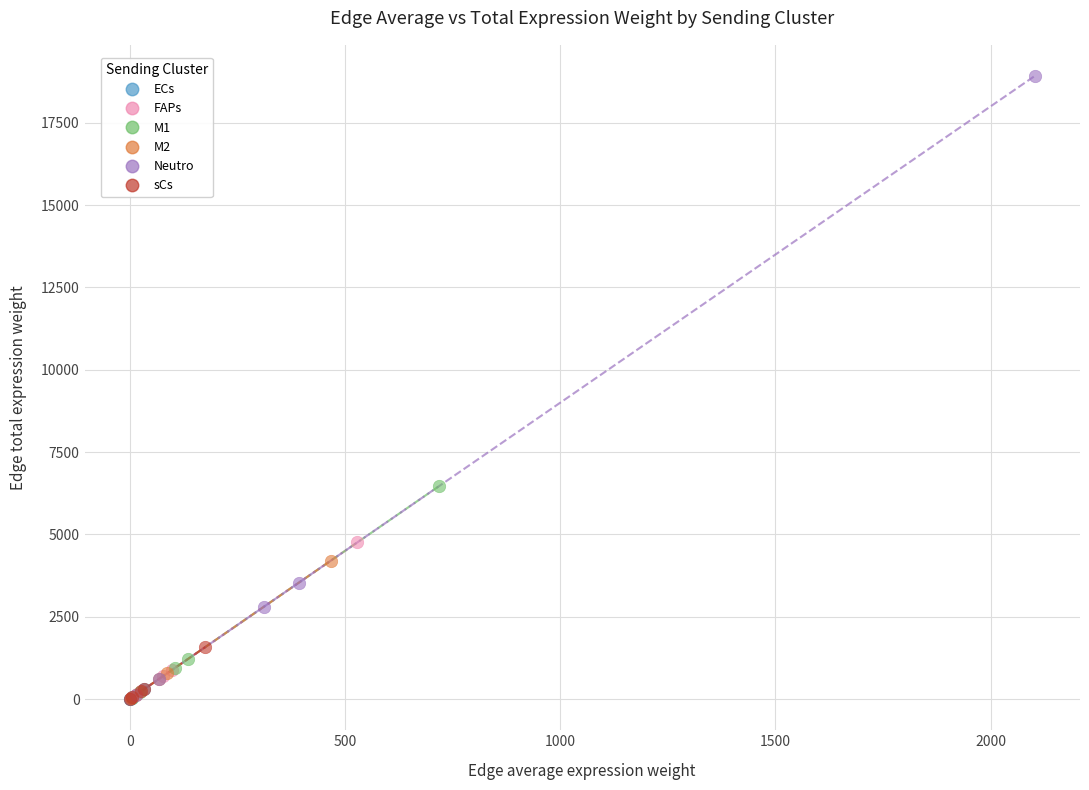

Which series has the widest spread of Y values?

Neutro